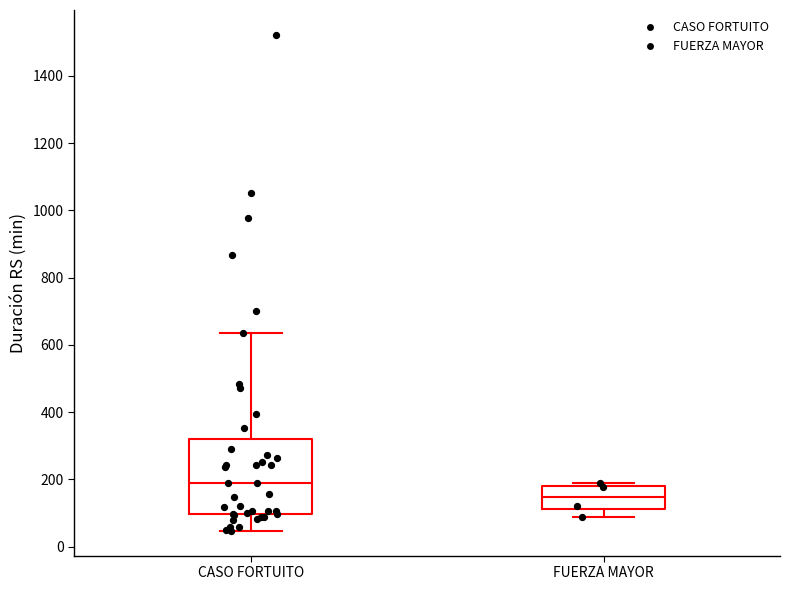

Which box has the highest median line?

CASO FORTUITO